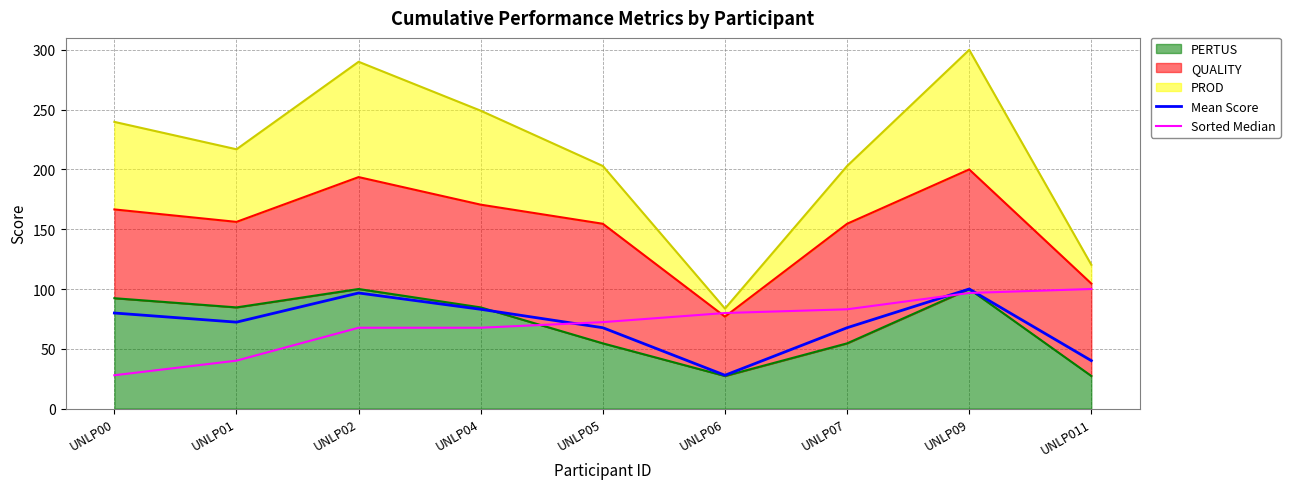

What is the difference between the maximum and minimum values in the Sorted Median series?

72.1